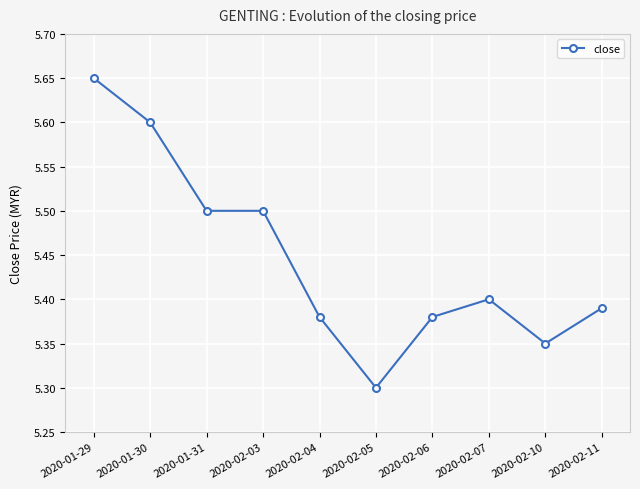

What is the value of the 2nd point from the left?

5.6